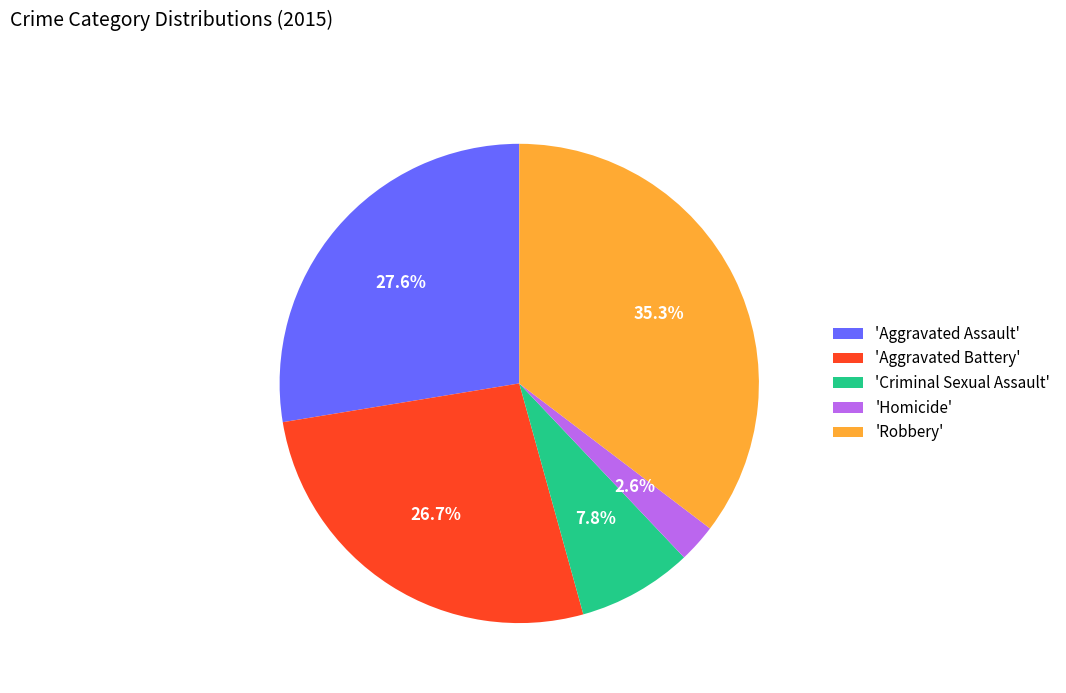

Is the sum of 'Robbery' and 'Criminal Sexual Assault' greater than half?

No